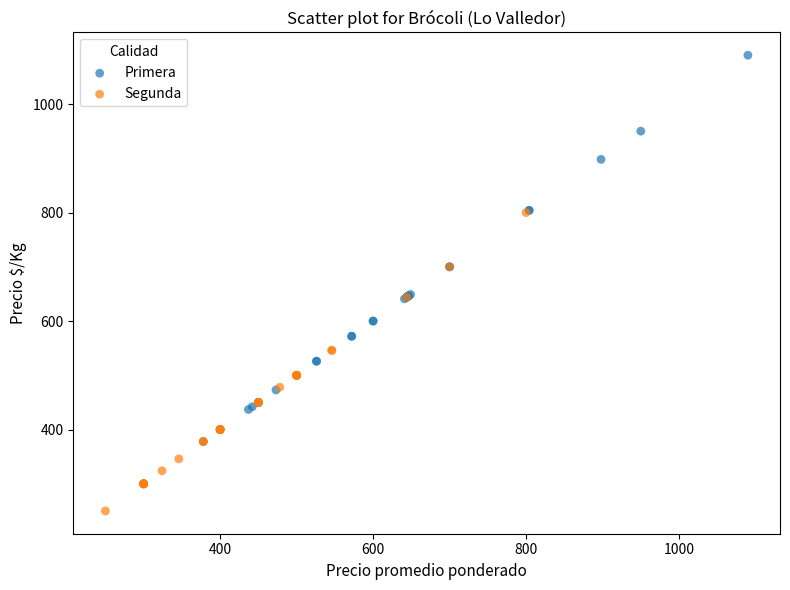

Which series has the widest spread of Y values?

Primera